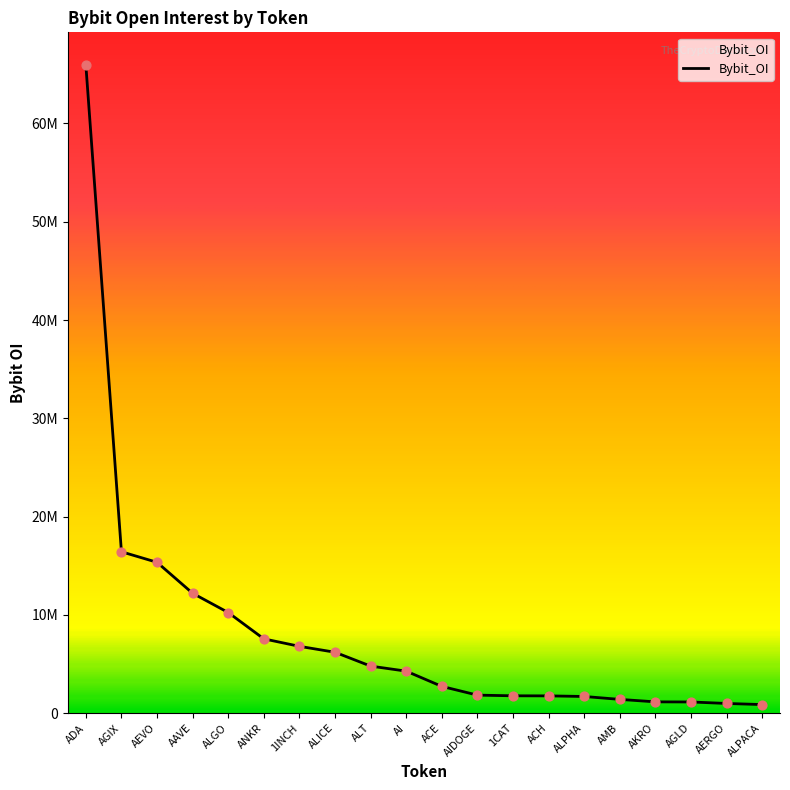

What is the ratio of the value at 1INCH to the value at AGIX?

0.4